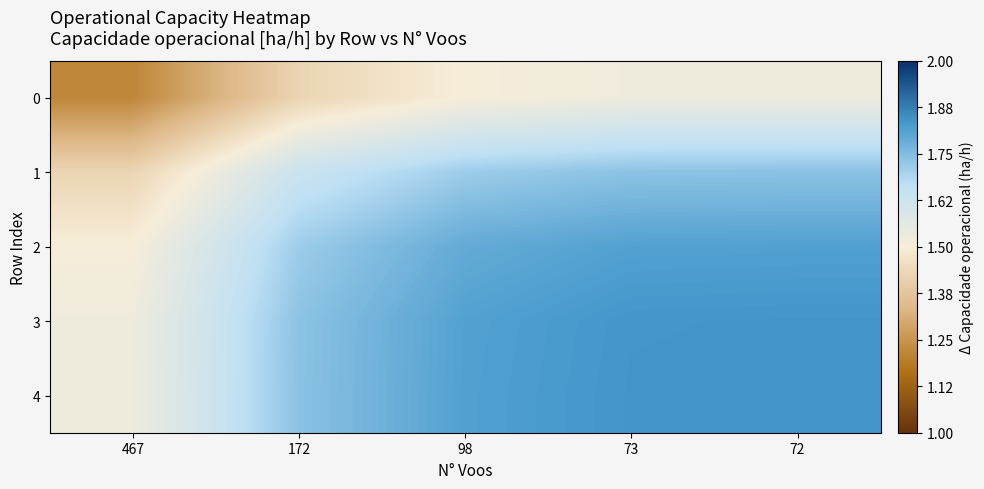

Which series has the widest spread of values?

3